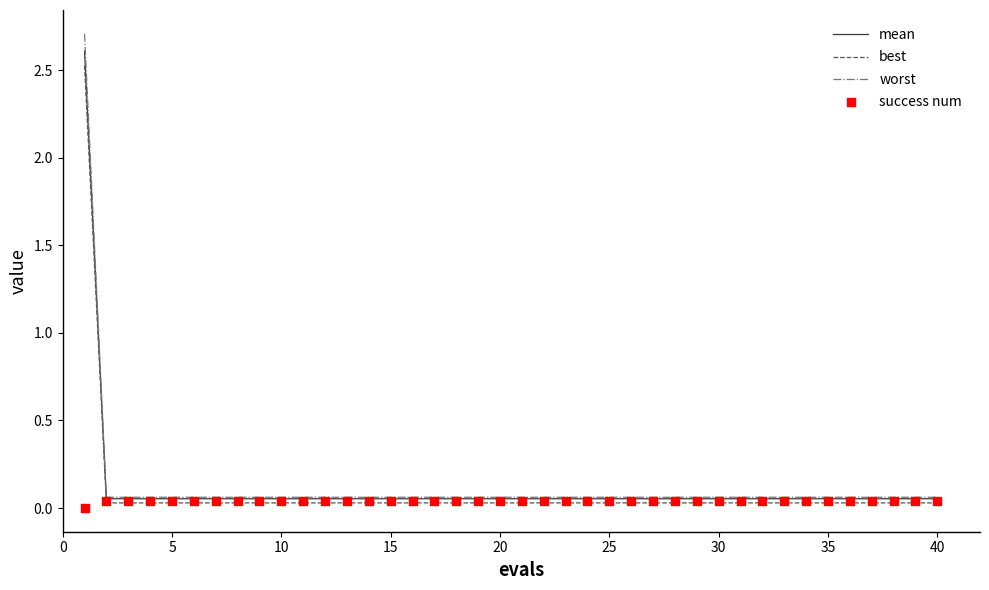

At how many categories does at least one series exceed 0?

40